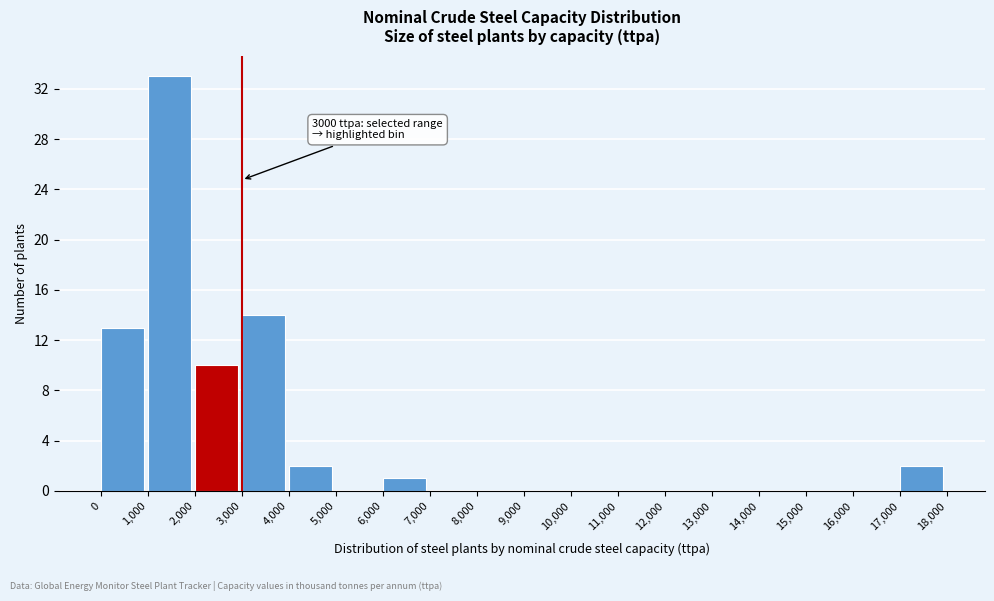

Over which range of the x-axis is the bar tallest?

1,000 to 2,000